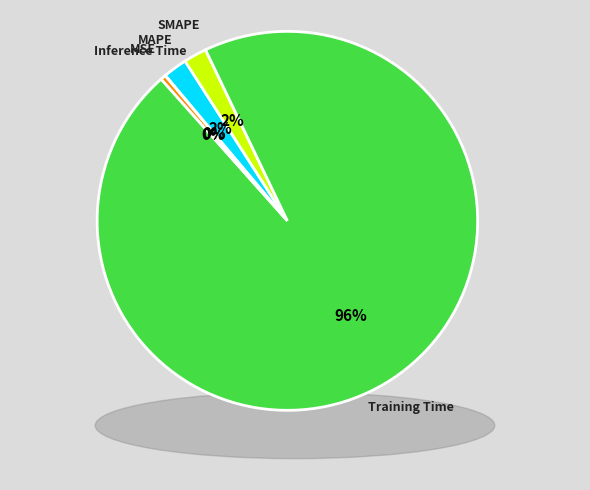

Between MSE and SMAPE, which is larger?

SMAPE